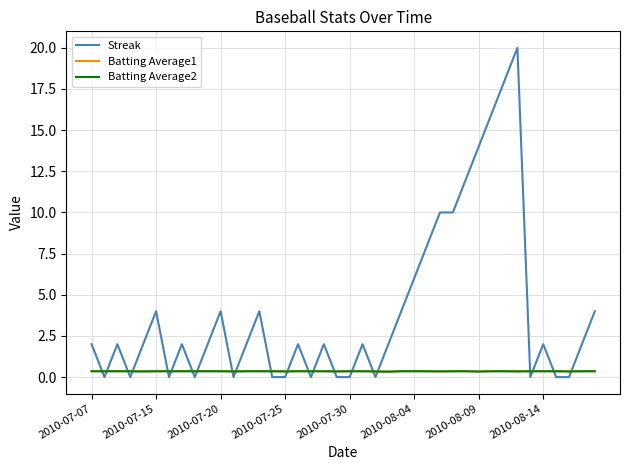

Which series has the widest spread of values?

Streak